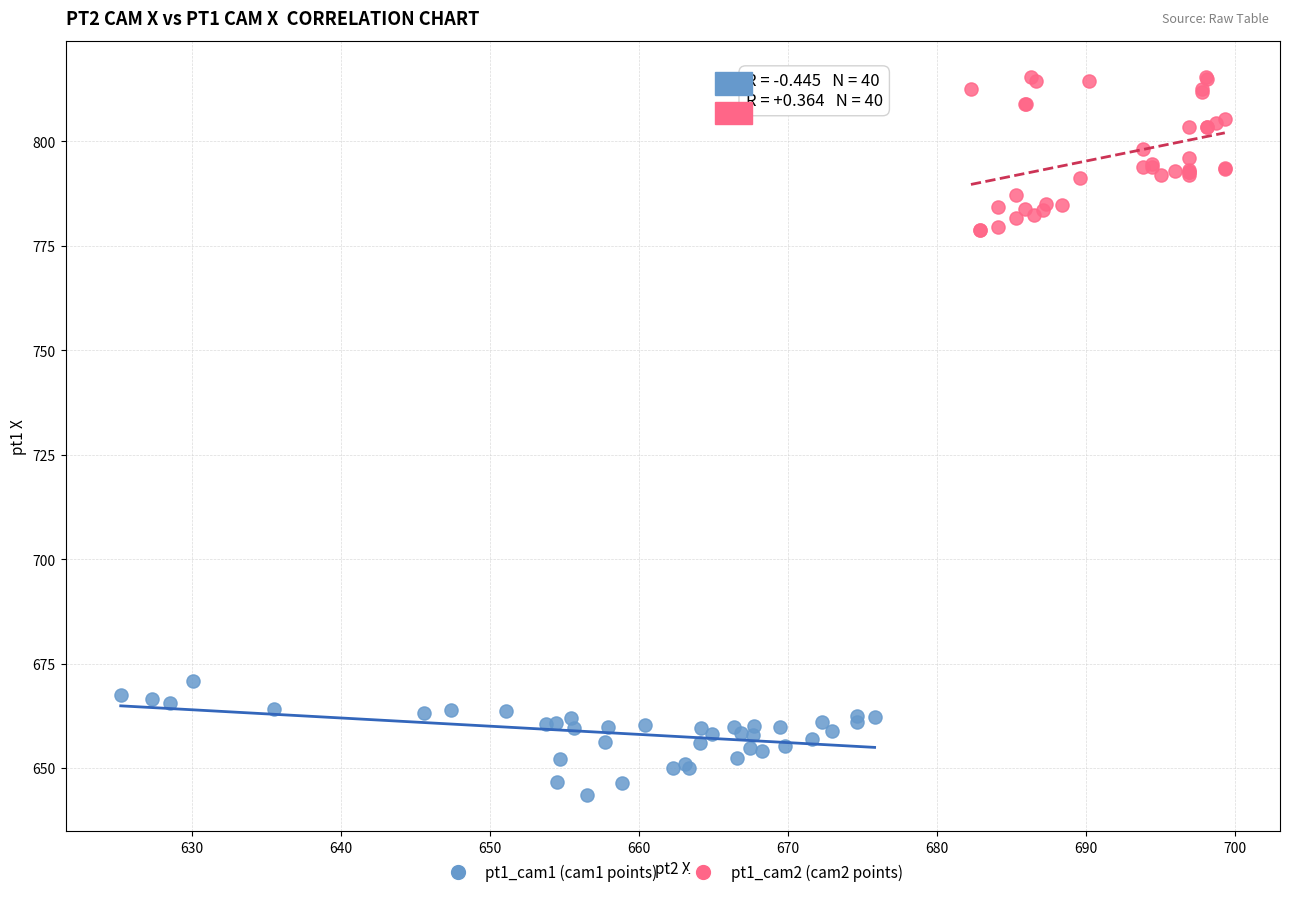

Which series has the widest spread of Y values?

pt1_cam2 (cam2 points)